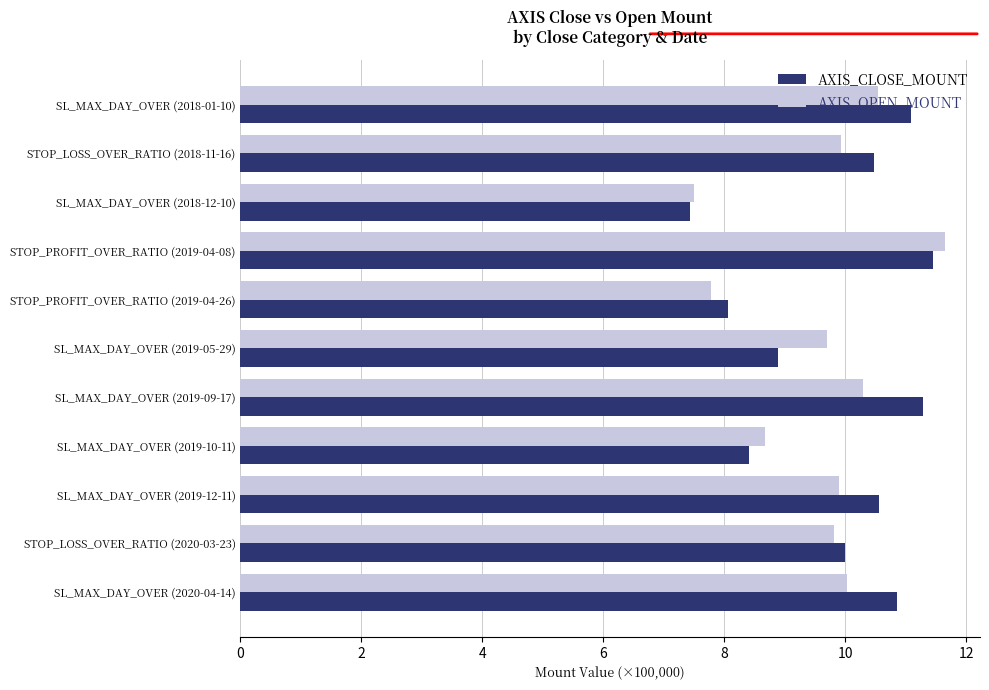

What is the difference between the maximum and minimum values in the AXIS_OPEN_MOUNT series?

4.2